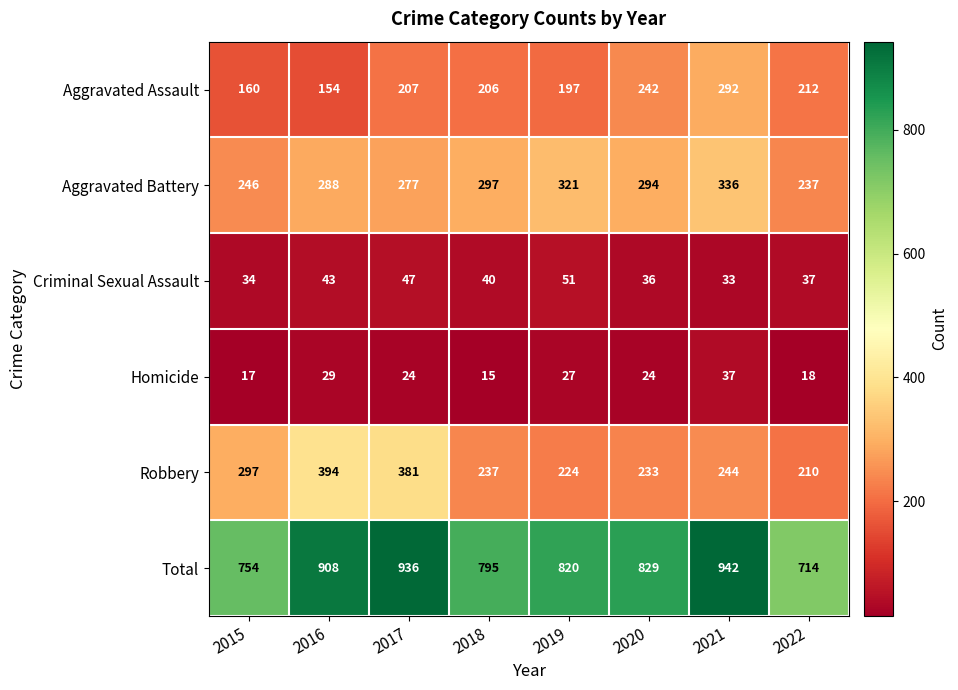

Which label corresponds to the largest value in the chart?

2021